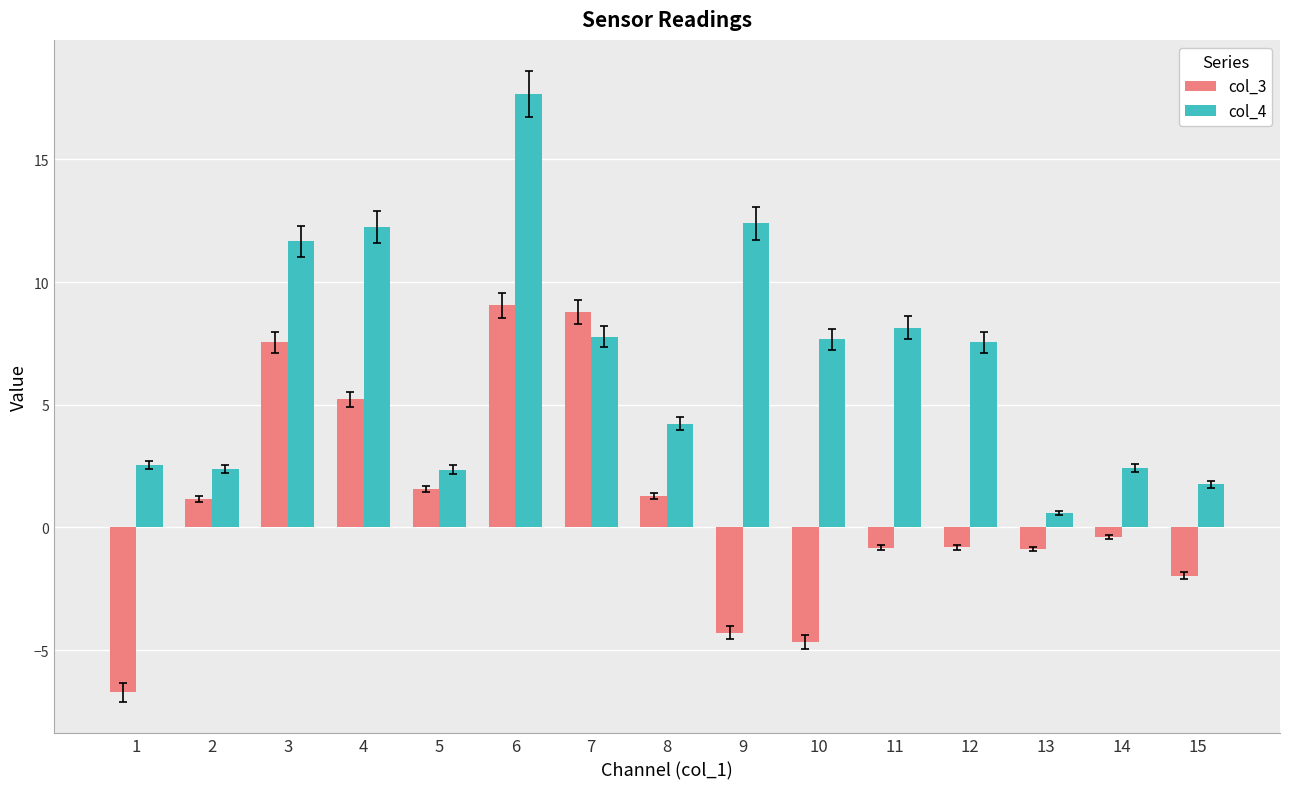

Is the value of col_3 at 7 greater than the value of col_4 at 5?

Yes